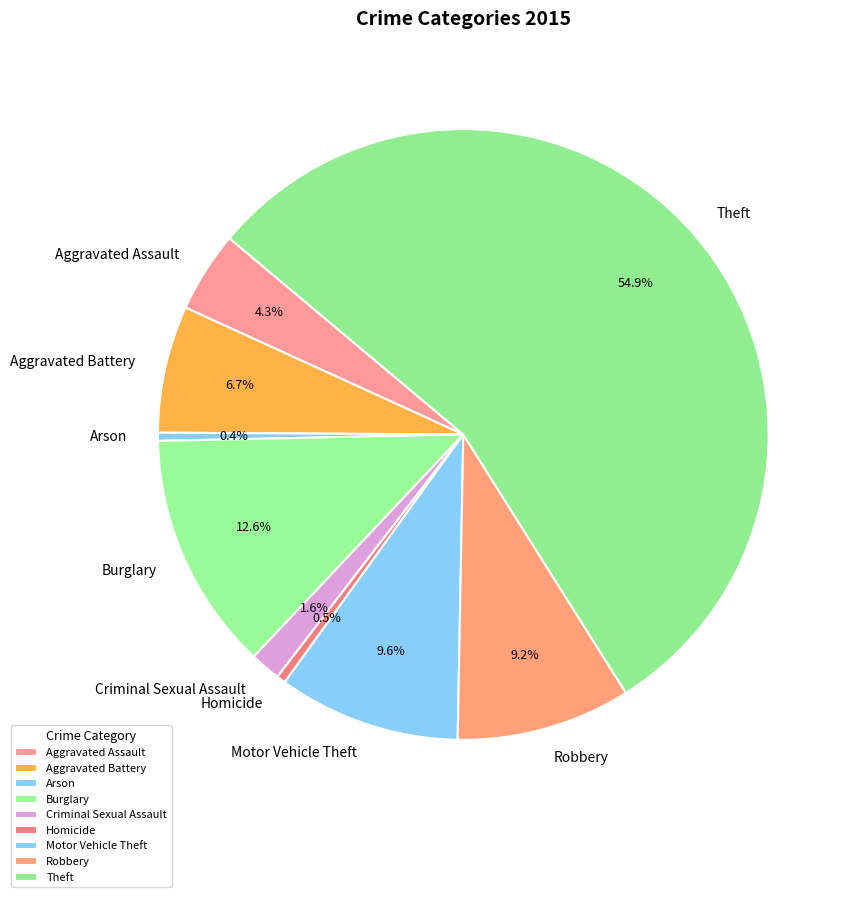

What is the ratio of the value at Robbery to the value at Theft?

0.2